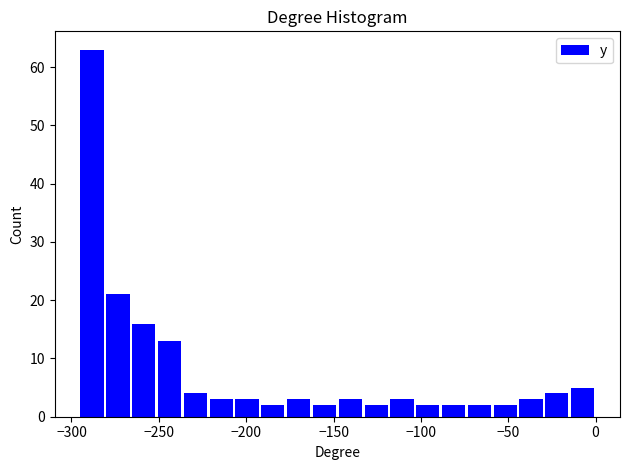

Around what value on the x-axis is the tallest bar? Give the approximate position of its centre, as read against the axis.

-290